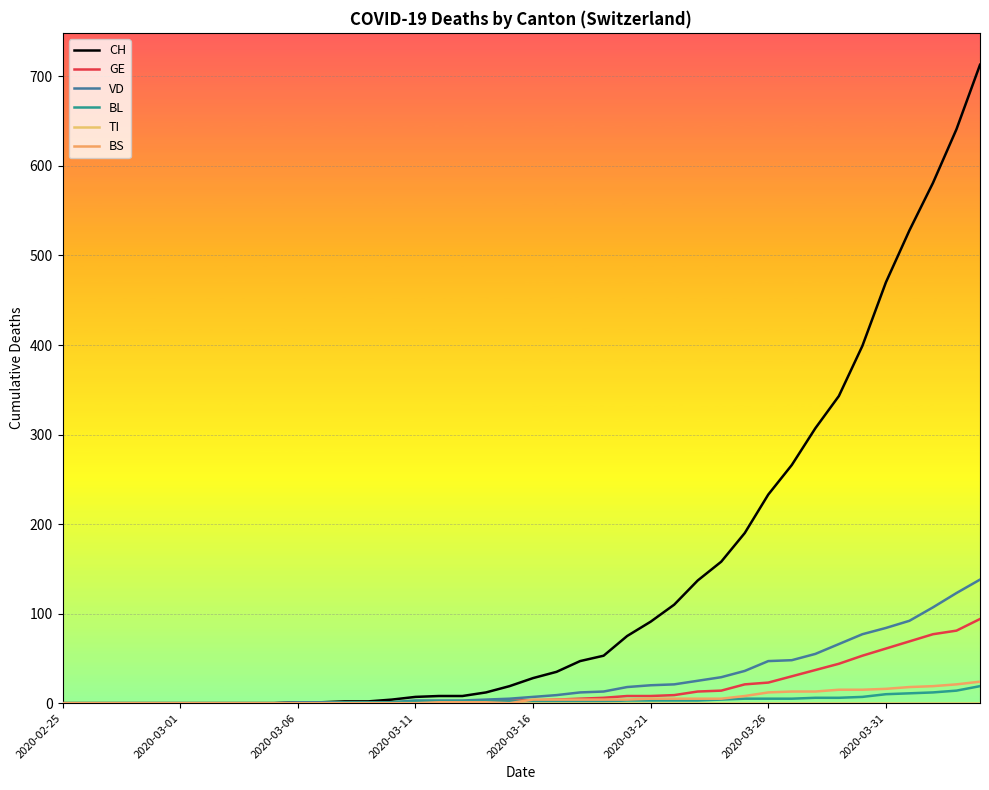

How many lines are shown in the chart?

6